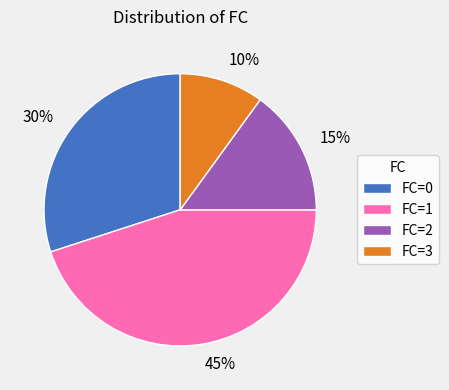

To the nearest percent, what is the average slice percentage?

25%